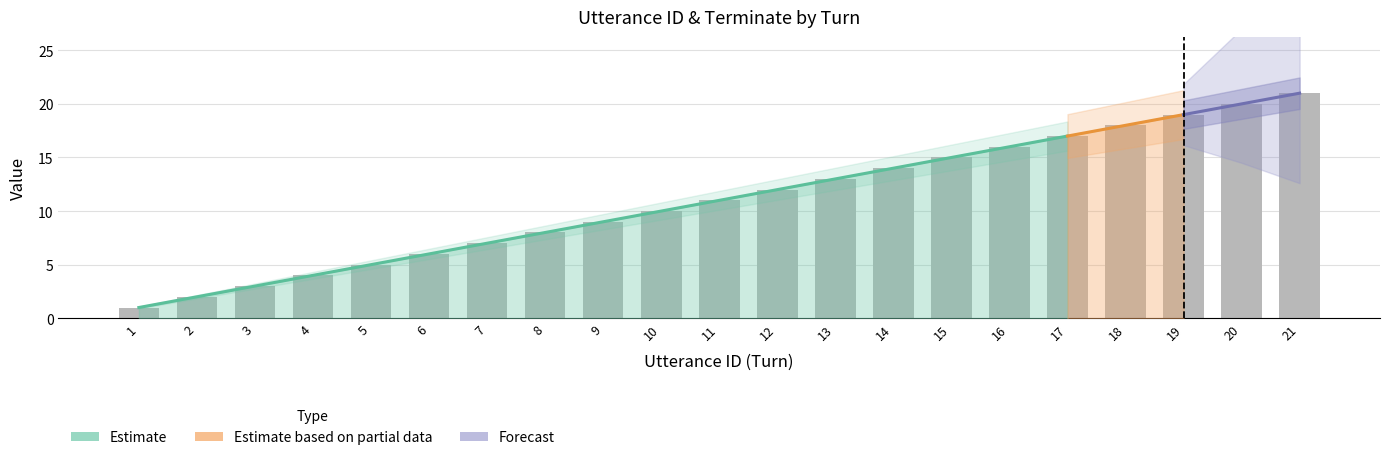

Does the chart contain stacked bars?

No